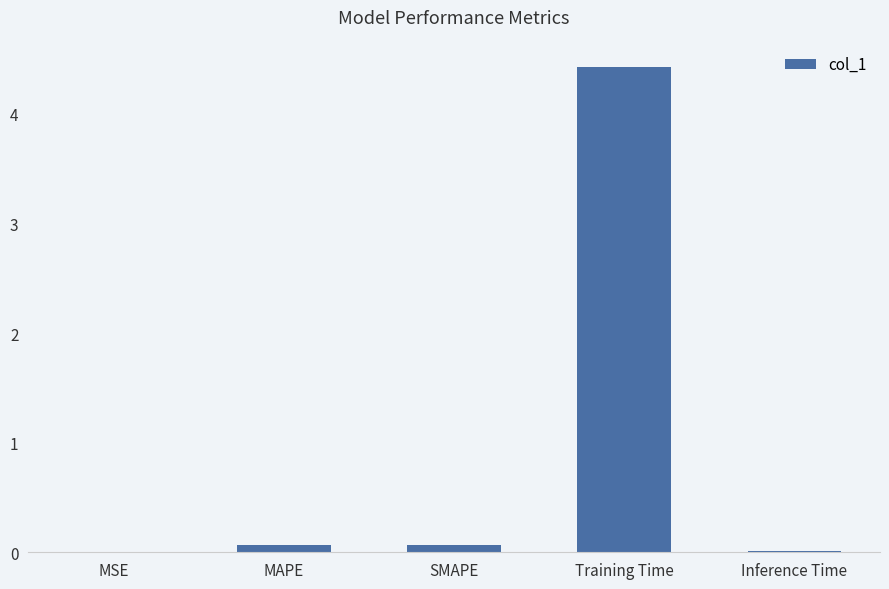

What is the sum of all values?

4.6